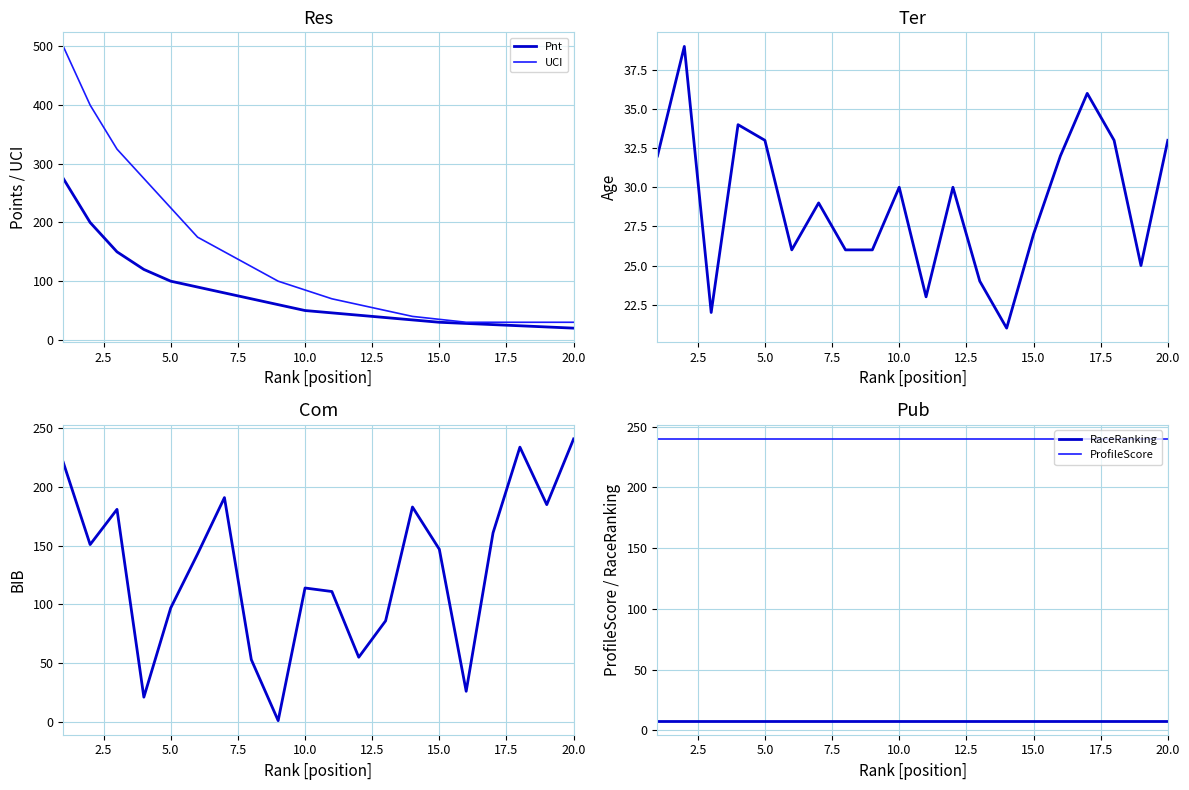

True or false: ProfileScore and Age cross at least once.

False